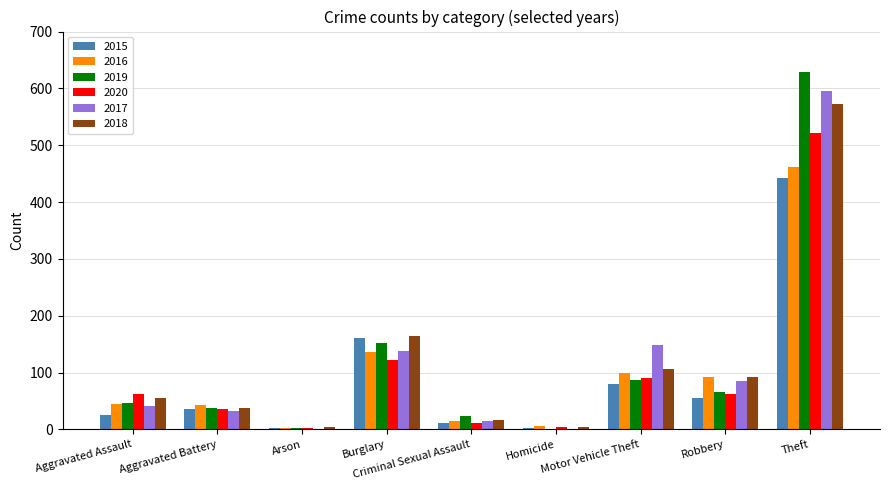

What is the sum of all 2020 values?

915